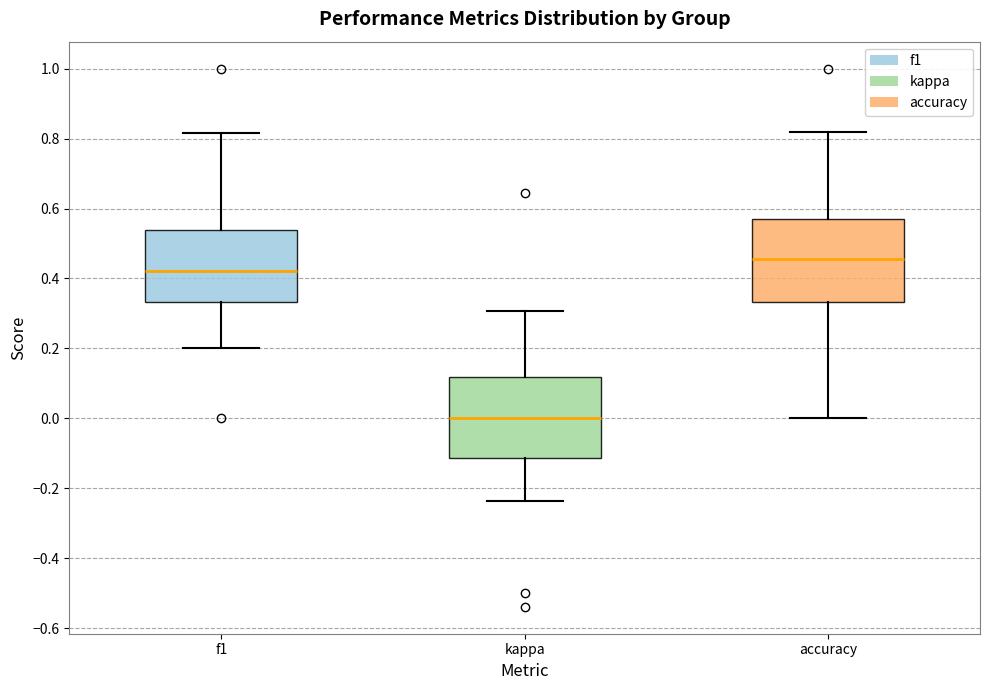

Reading left to right, read every box against the y-axis: the position of its median line, the range the box covers, and the ends of its whiskers. The values are not printed on the chart, so give them approximately, as read against the axis.

f1: median 0.42, box 0.34 to 0.54, whiskers 0.20 to 0.82
kappa: median 0.00, box -0.12 to 0.12, whiskers -0.24 to 0.30
accuracy: median 0.46, box 0.34 to 0.58, whiskers 0.00 to 0.82